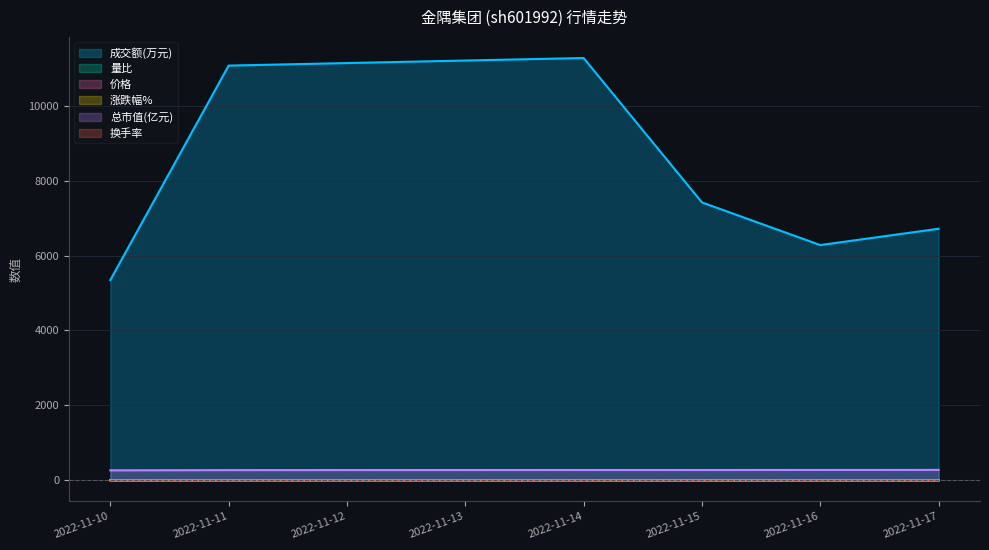

What is the spread (max minus min) of values at 2022-11-15?

7422.0